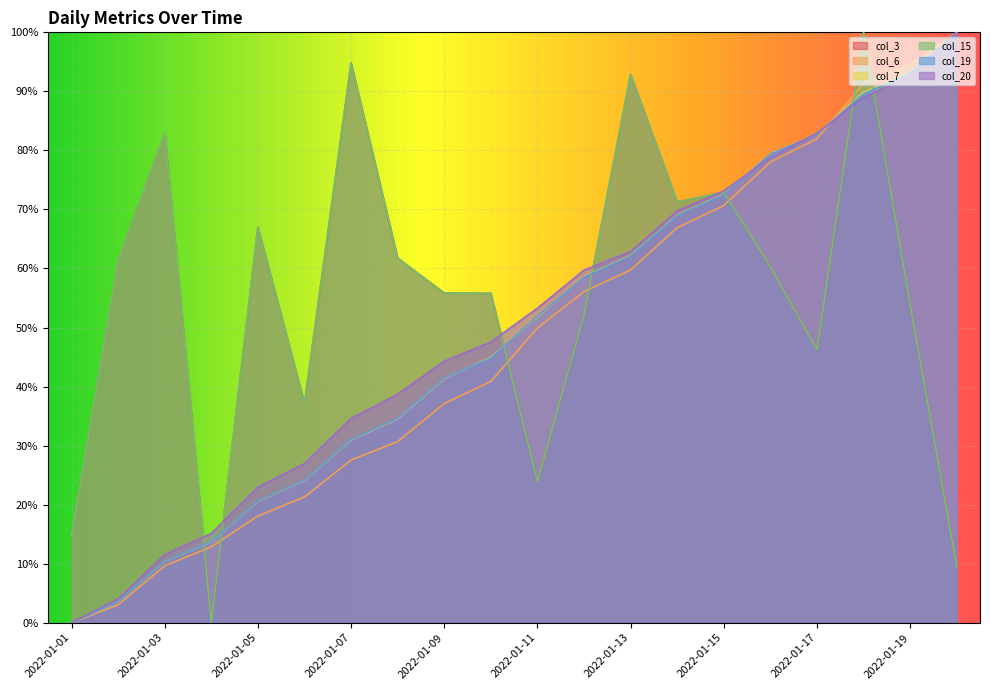

Which has a higher value, 2022-01-10 or 2022-01-19?

2022-01-10